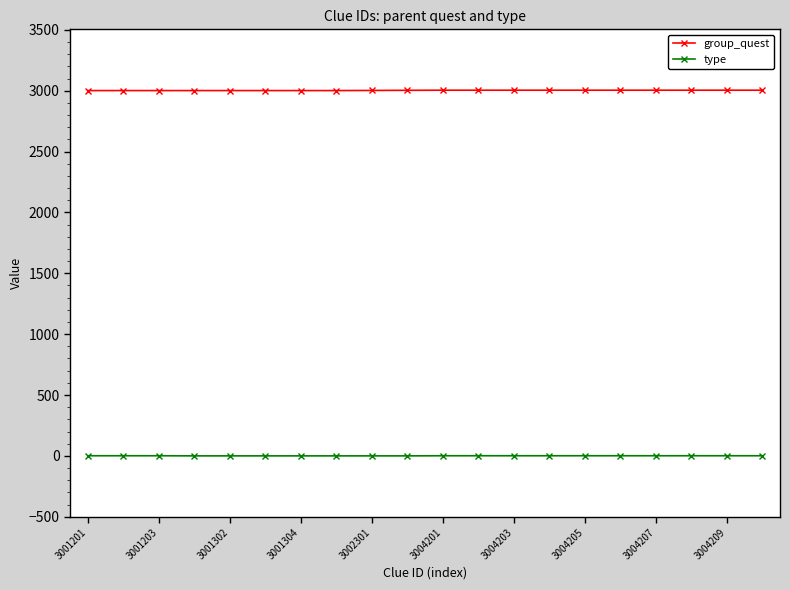

True or false: type and group_quest cross at least once.

False